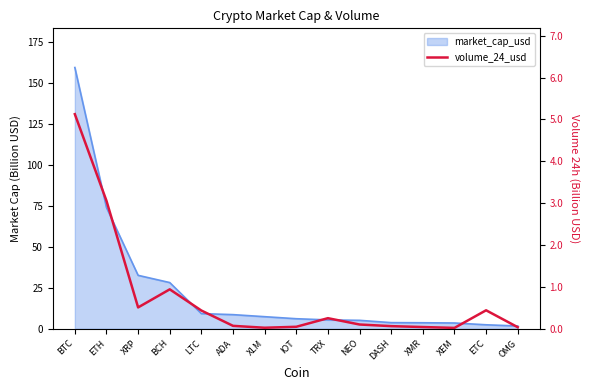

What position from the left is XRP?

3